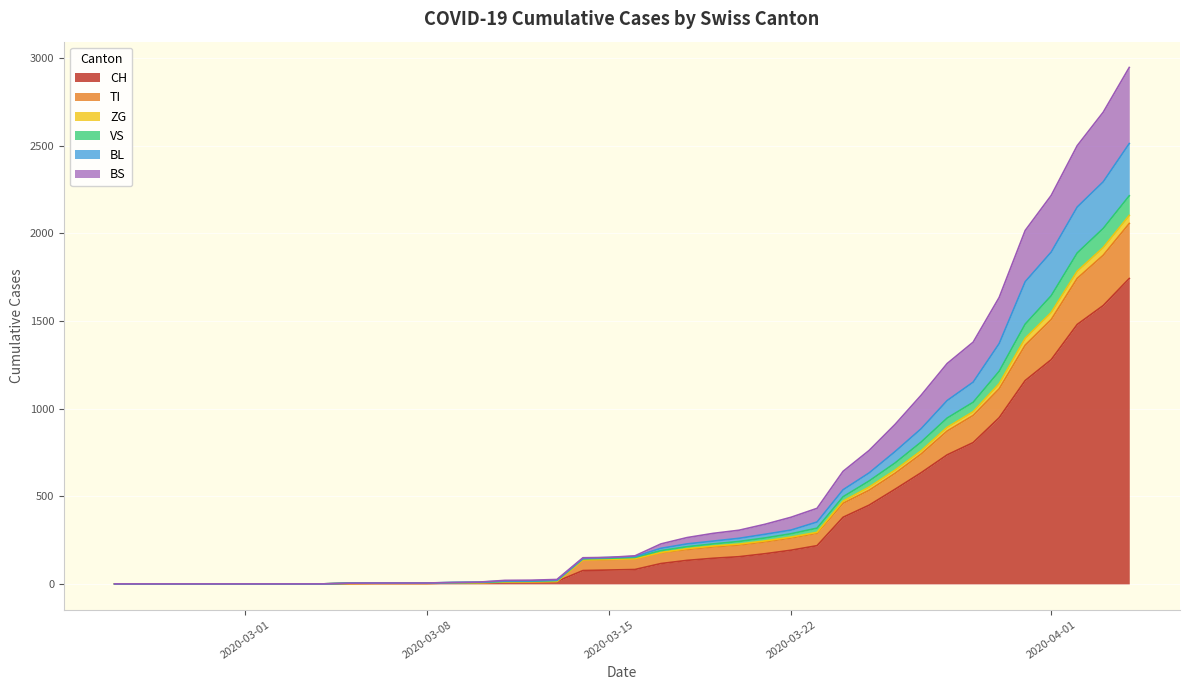

True or false: ZG and BS intersect in this chart.

False